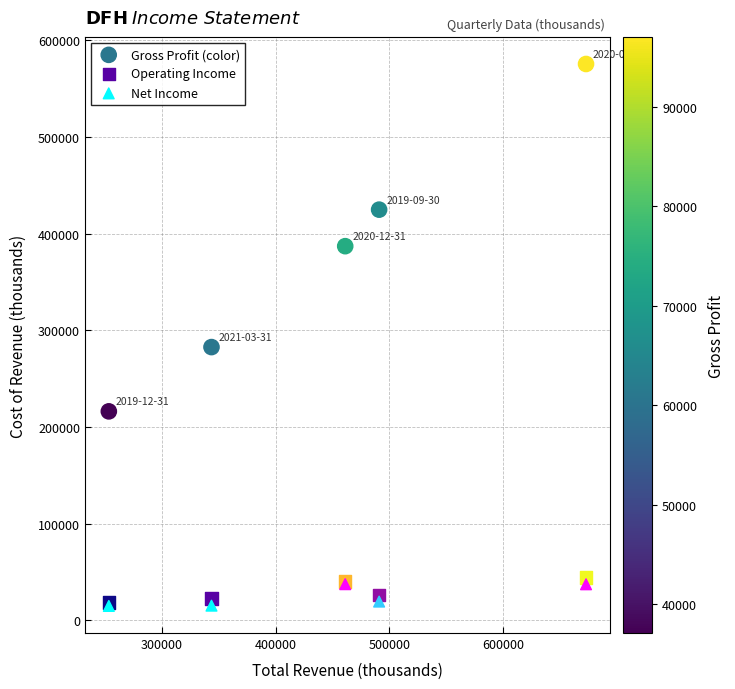

Across all series, what Y value is closest to 295350?

282800